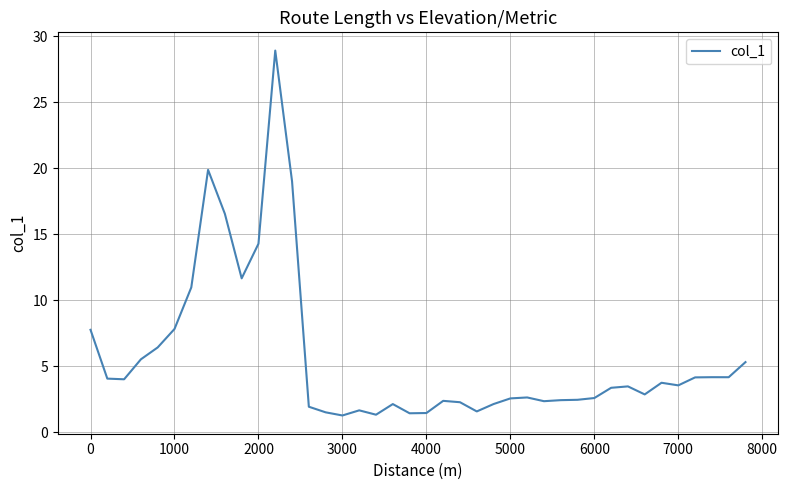

What is the maximum value shown in the chart?

28.9